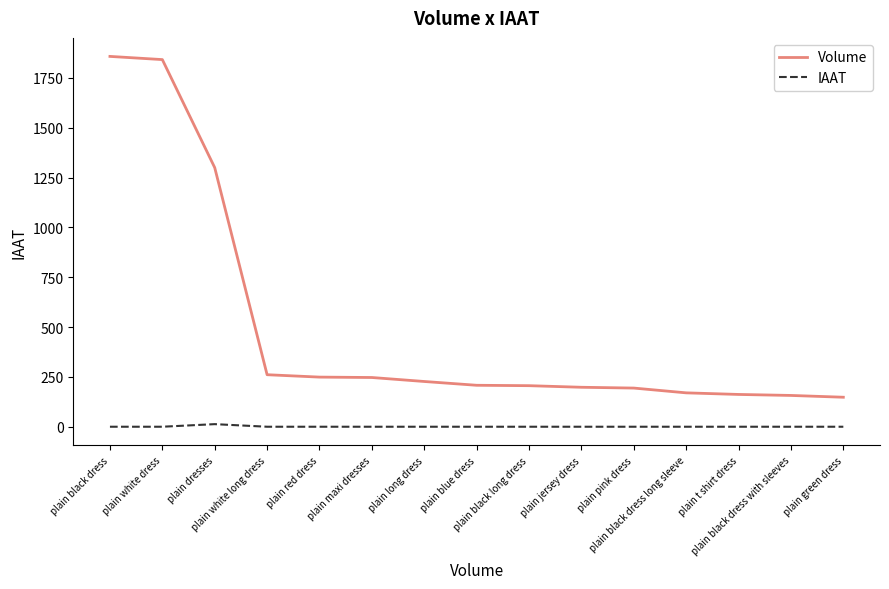

Rank the series by their average value, from lowest to highest.

IAAT, Volume